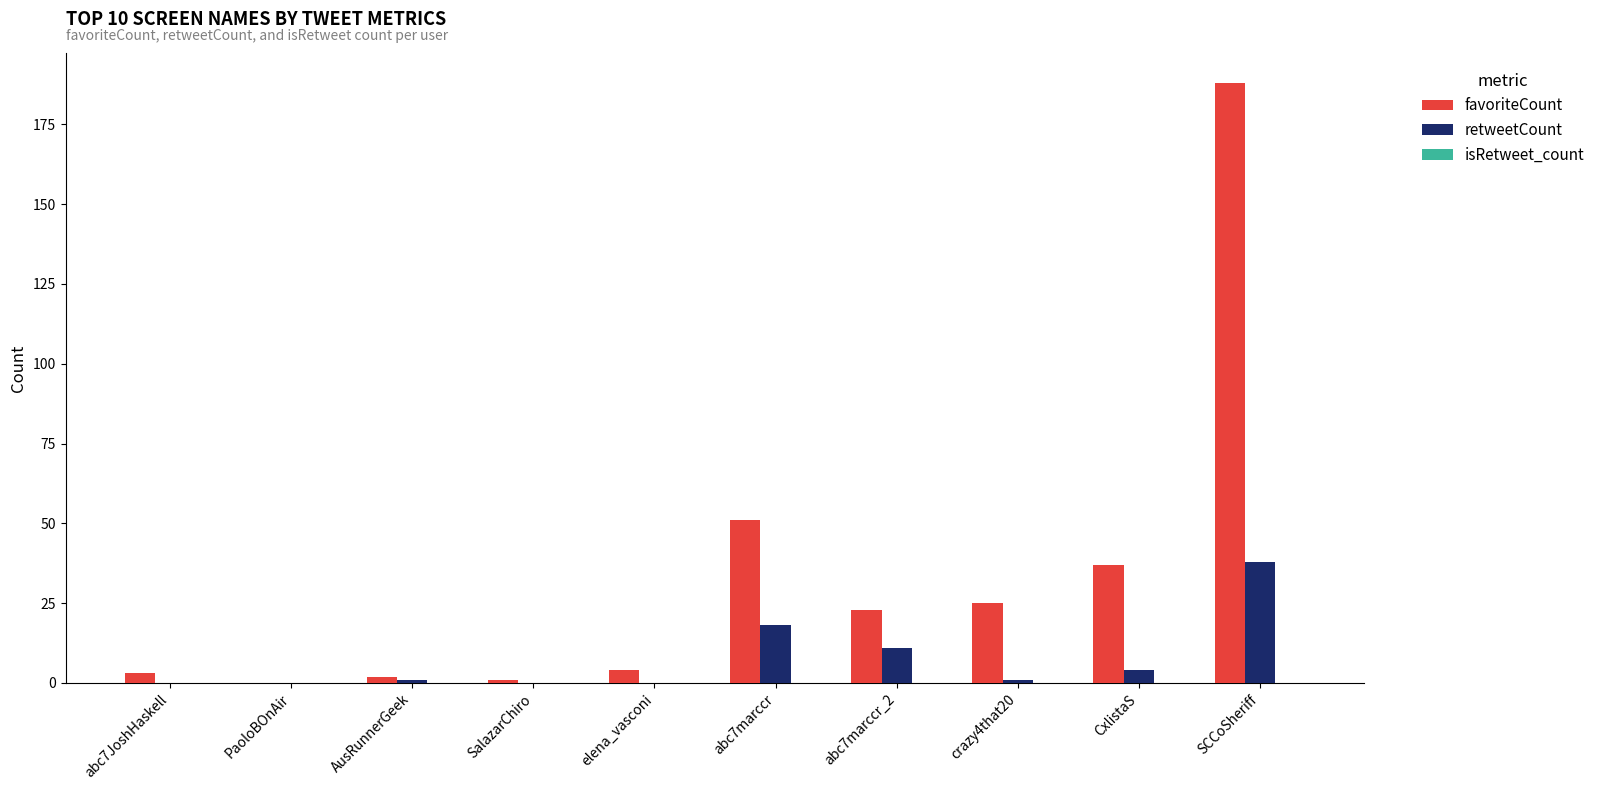

The value of favoriteCount at abc7marccr_2 is 13. True or false?

False